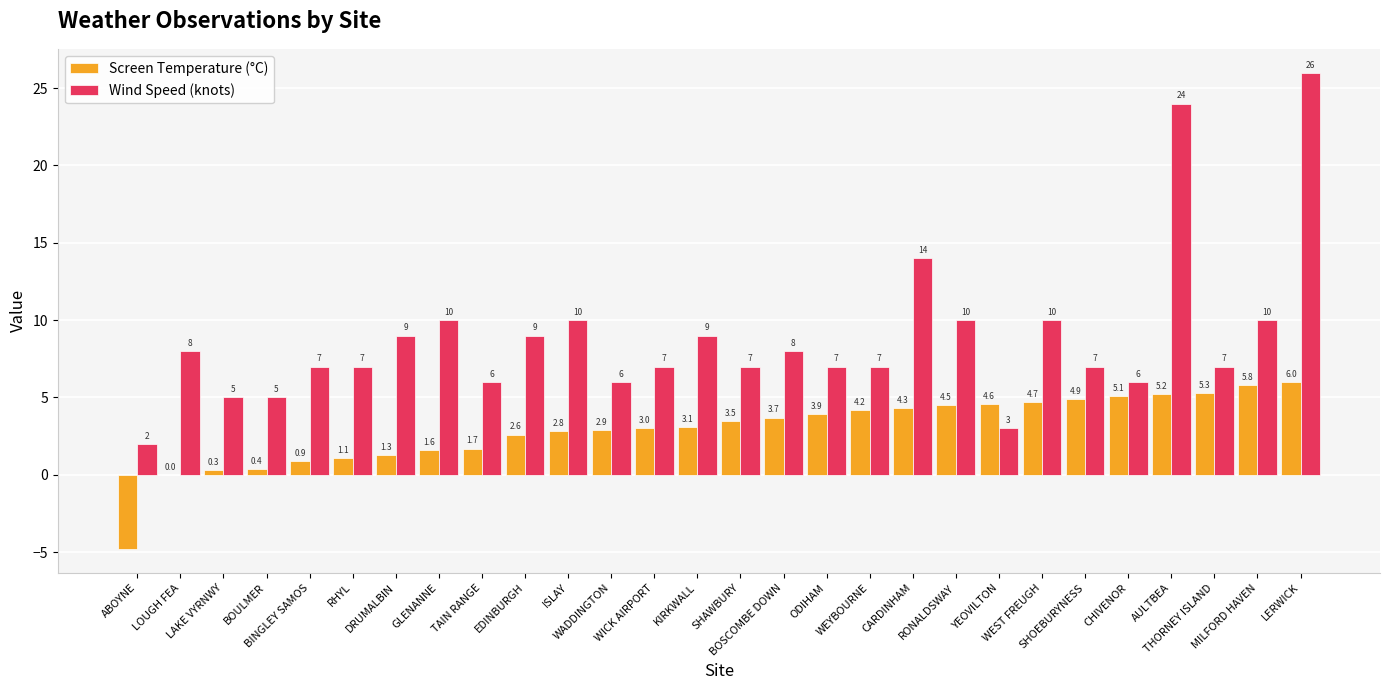

True or false: Screen Temperature (°C) has a value of 2.9 at WADDINGTON.

True